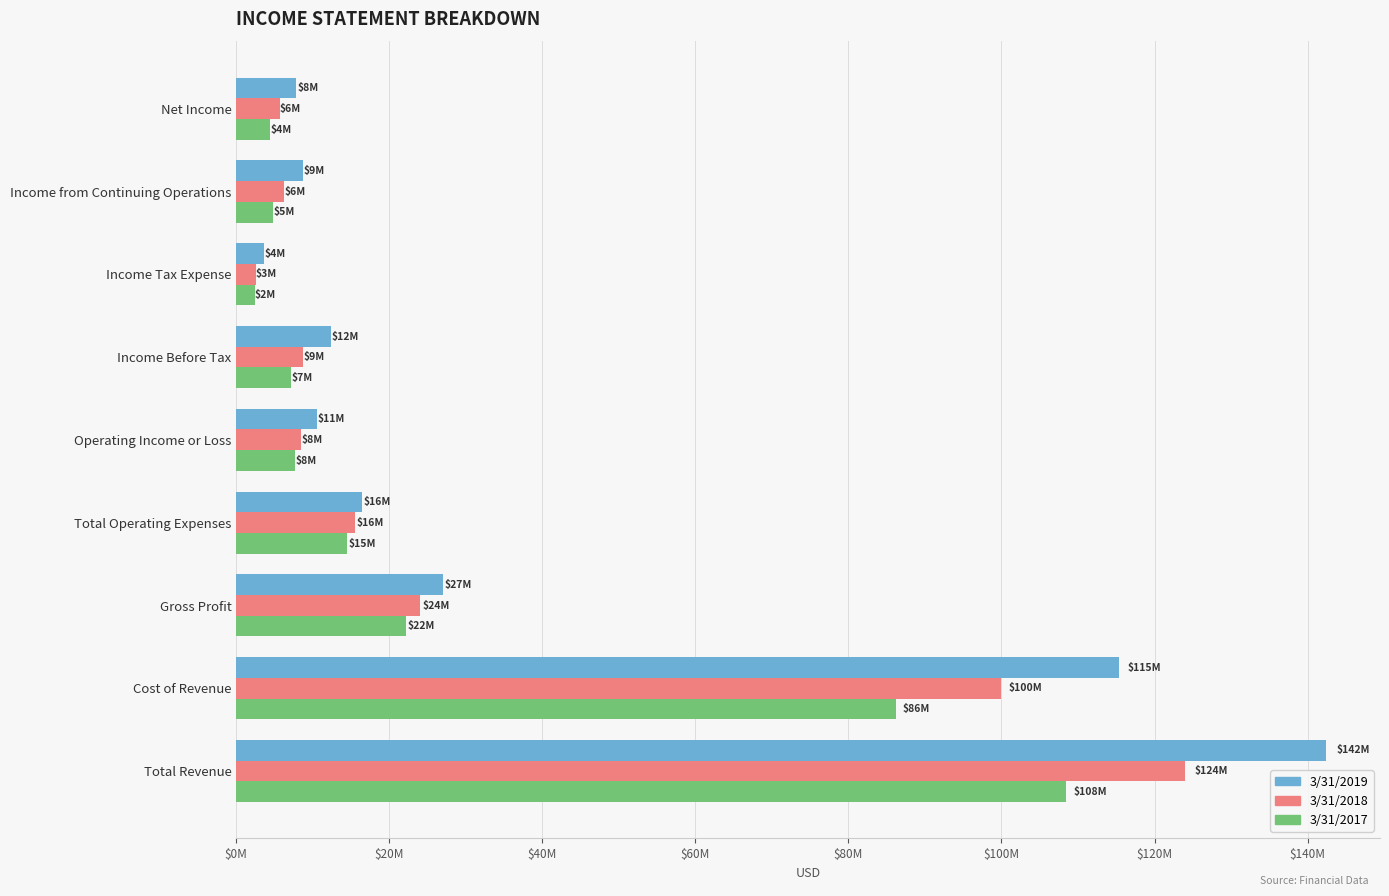

Which series has the largest total across all categories?

3/31/2019